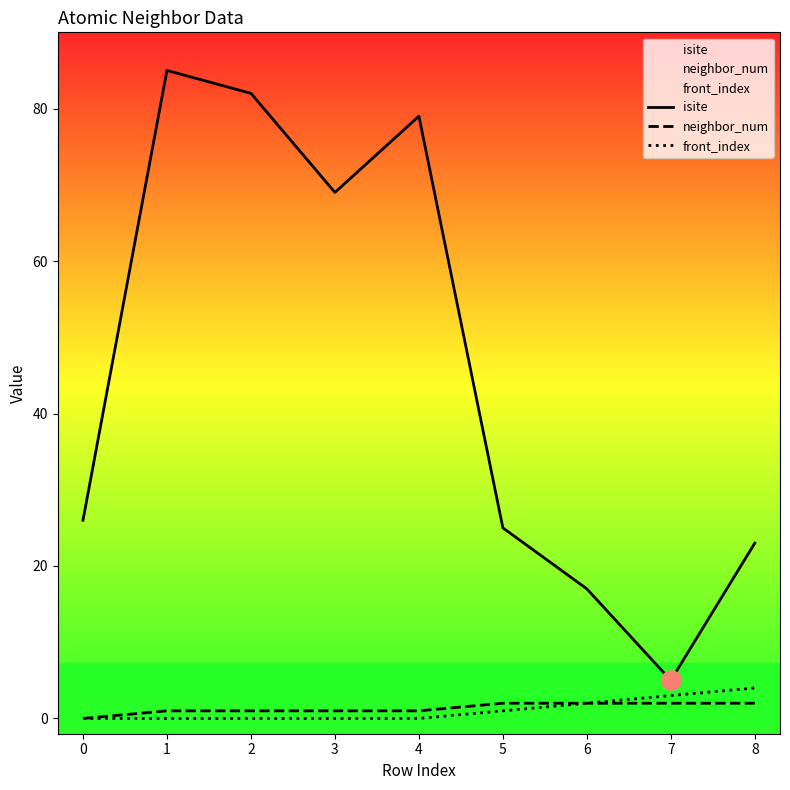

Rank the series by their maximum value, from highest to lowest.

isite, front_index, neighbor_num